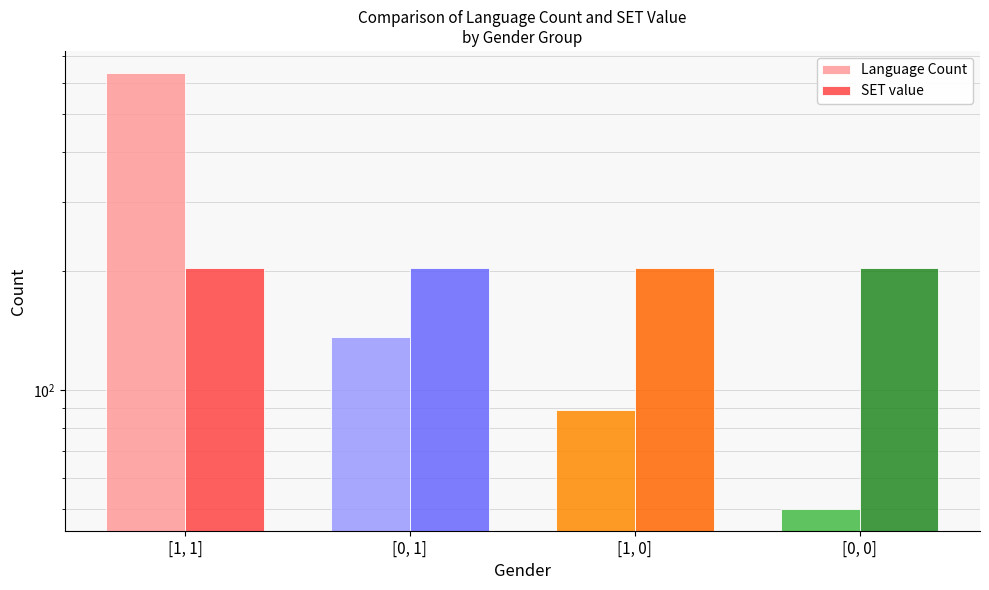

What are all the series names shown in the legend?

Language Count, SET value